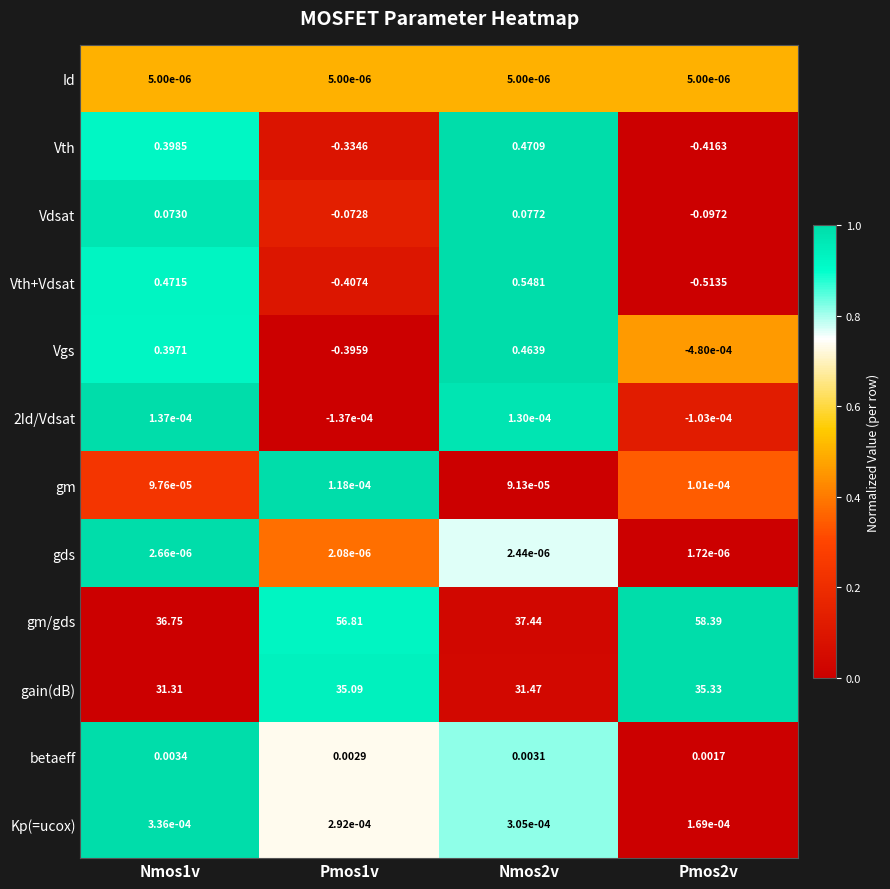

Which series has the largest range (max minus min)?

gm/gds